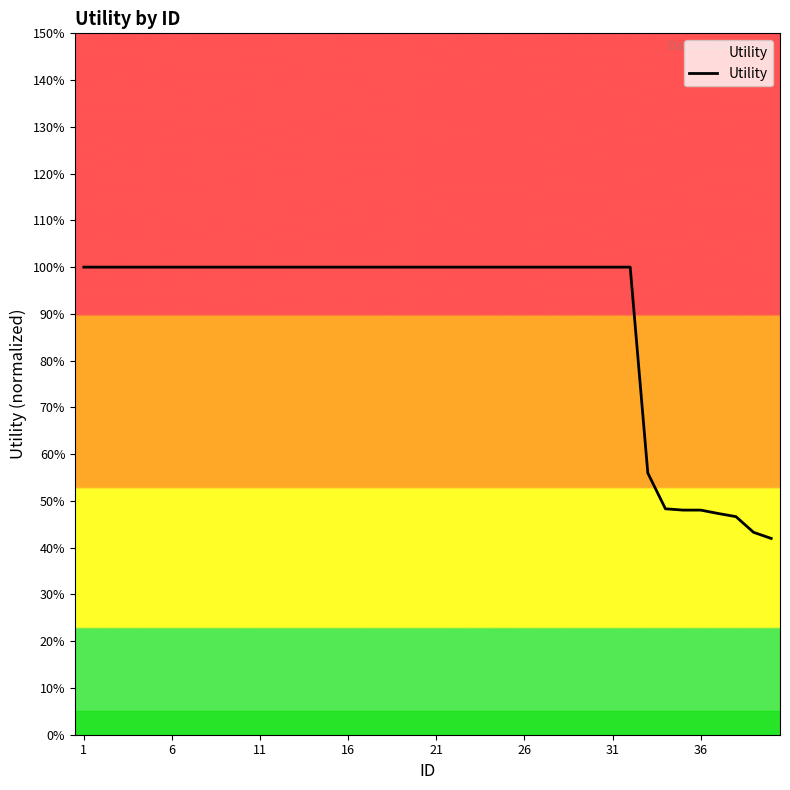

At which category does the chart reach its peak across all series?

1